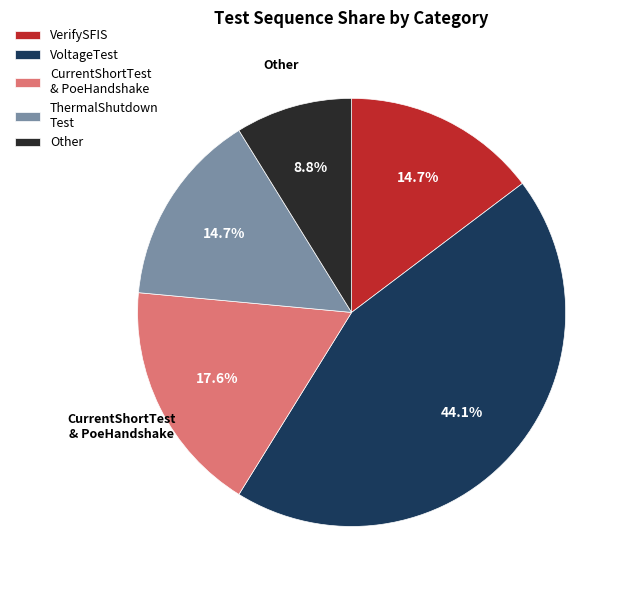

Does CurrentShortTest & PoeHandshake account for over 50% of the chart?

No